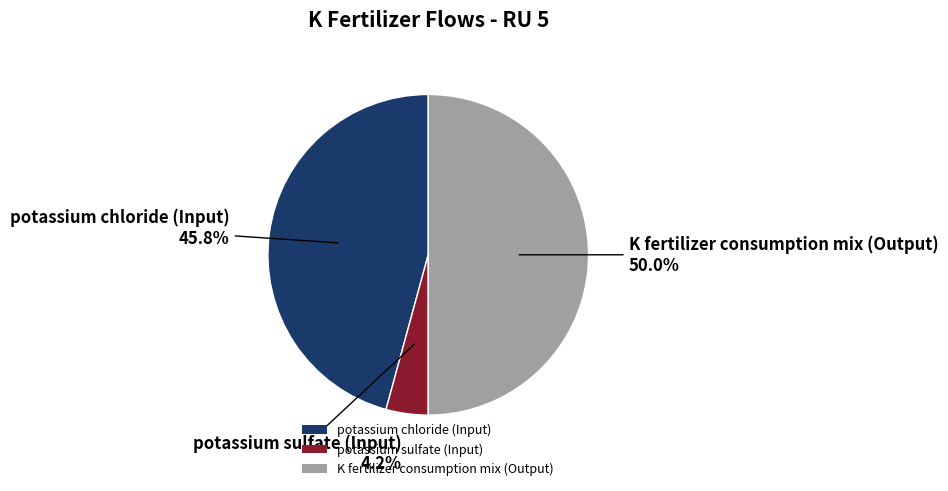

What percentage is the potassium sulfate (Input) slice, to the nearest percent?

4%